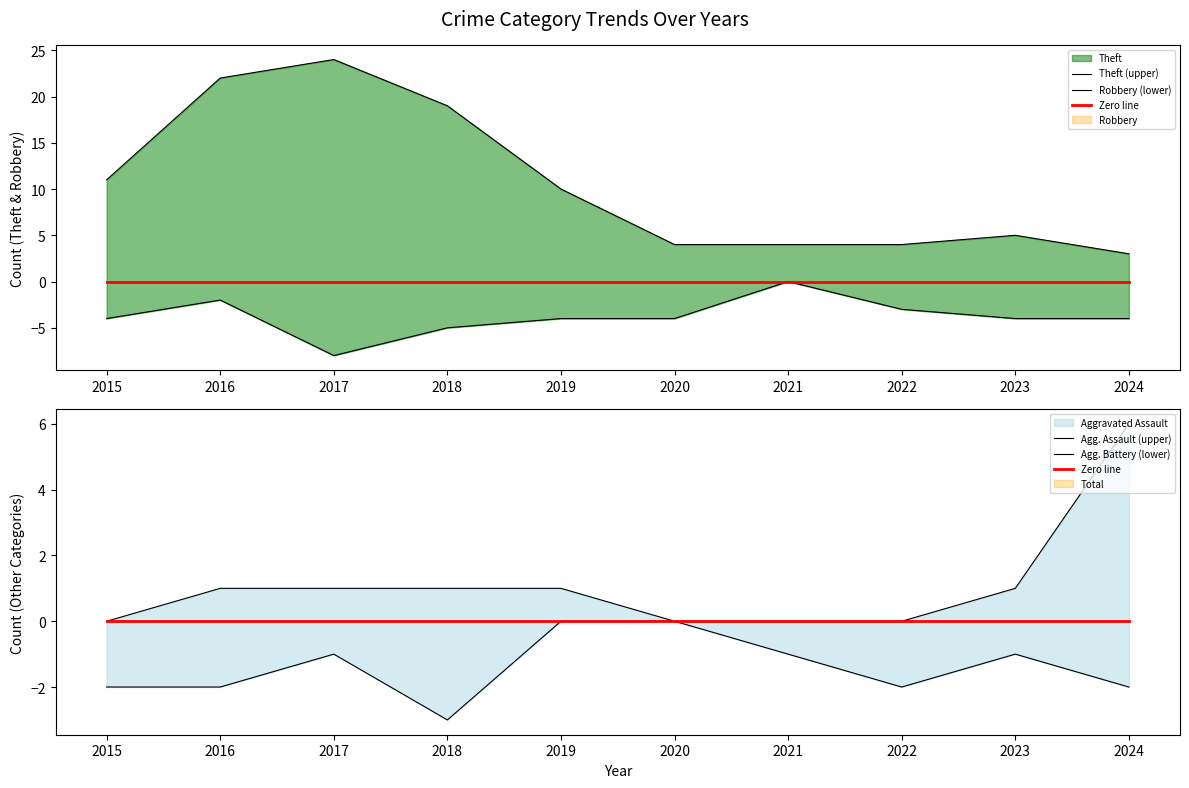

What is the approximate value of Theft (upper) at 2024?

3